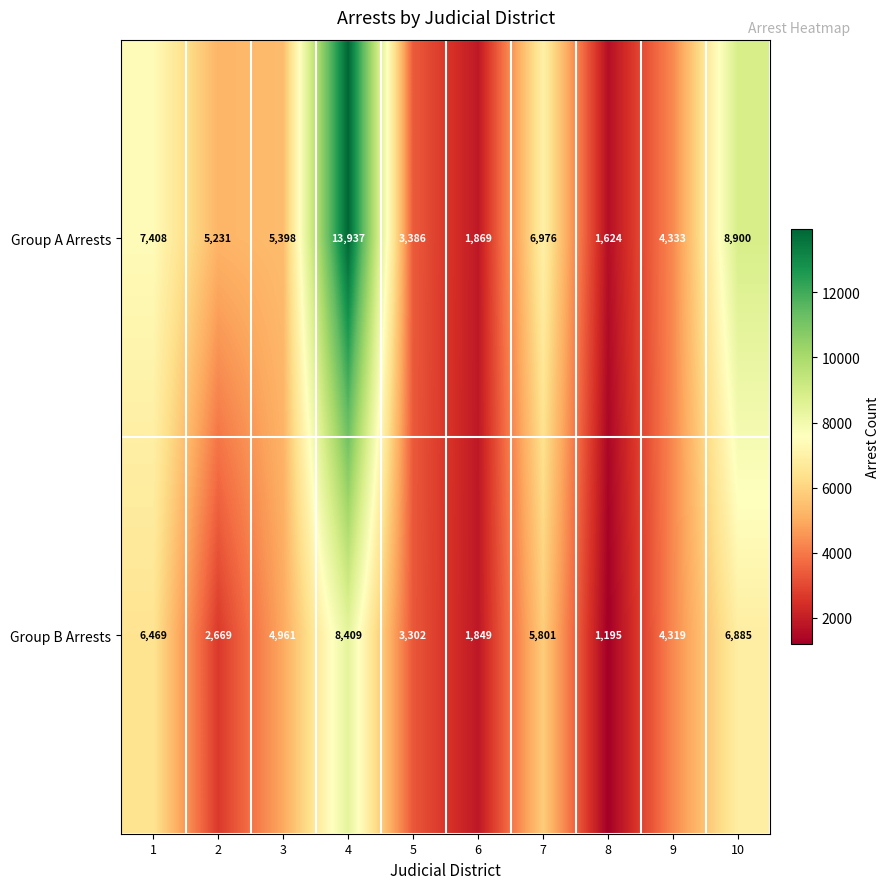

Is it true that Group B Arrests equals 1849 at 6?

True